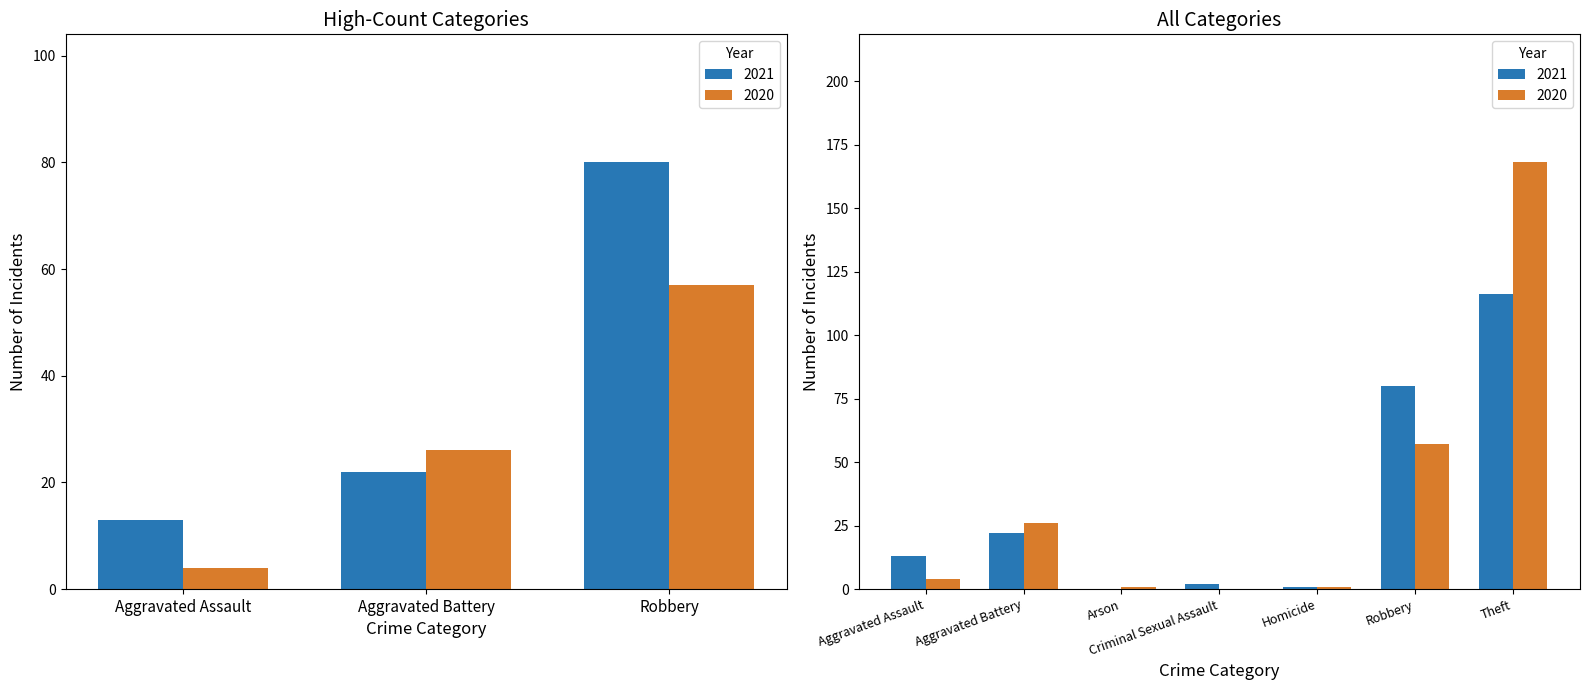

Which series has the widest spread of values?

2020